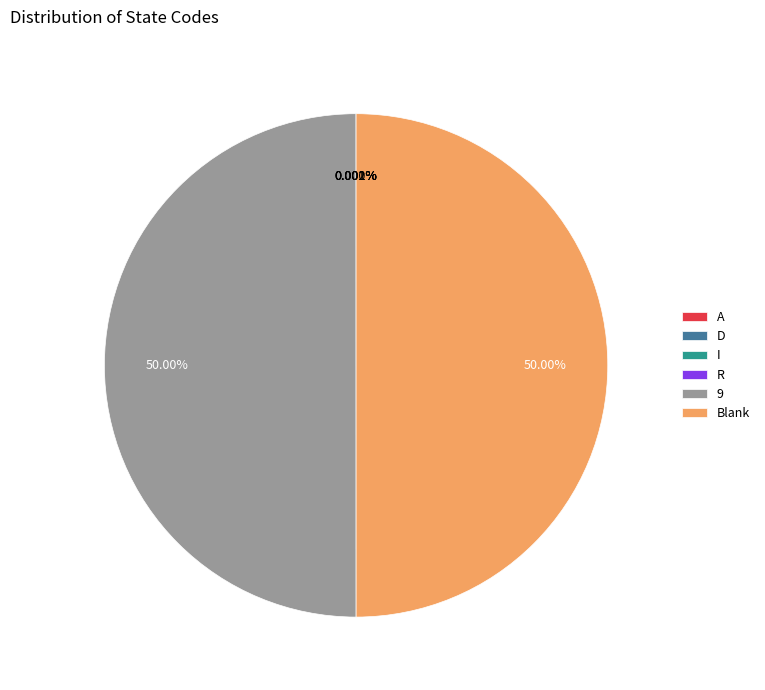

Combined, what portion of the pie is 9 and A?

50.0%